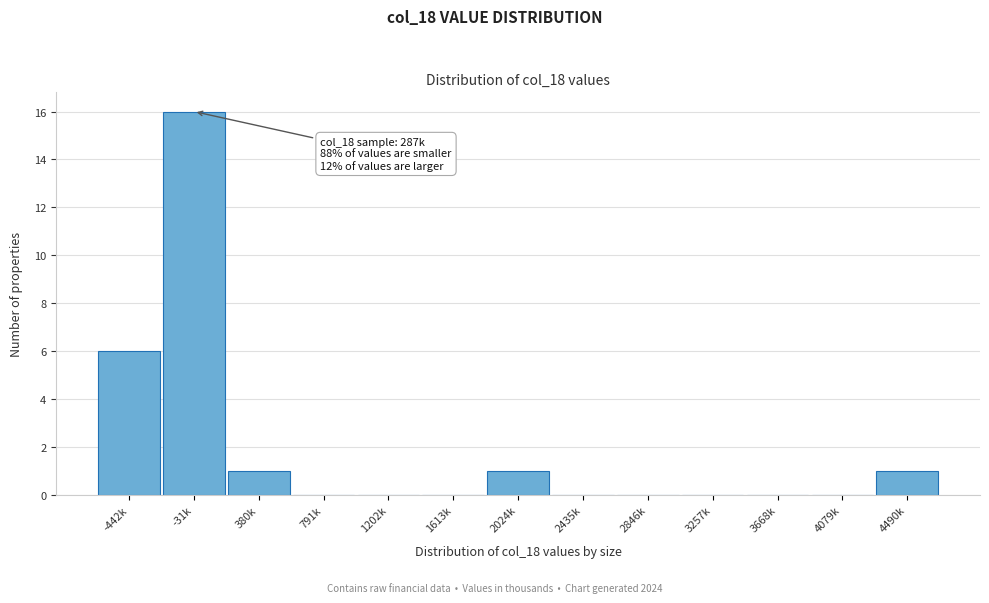

Reading left to right, transcribe all the data shown in this chart.

-442k=6	-31k=16	380k=1	791k=0	1202k=0	1613k=0	2024k=1	2435k=0	2846k=0	3257k=0	3668k=0	4079k=0	4490k=1